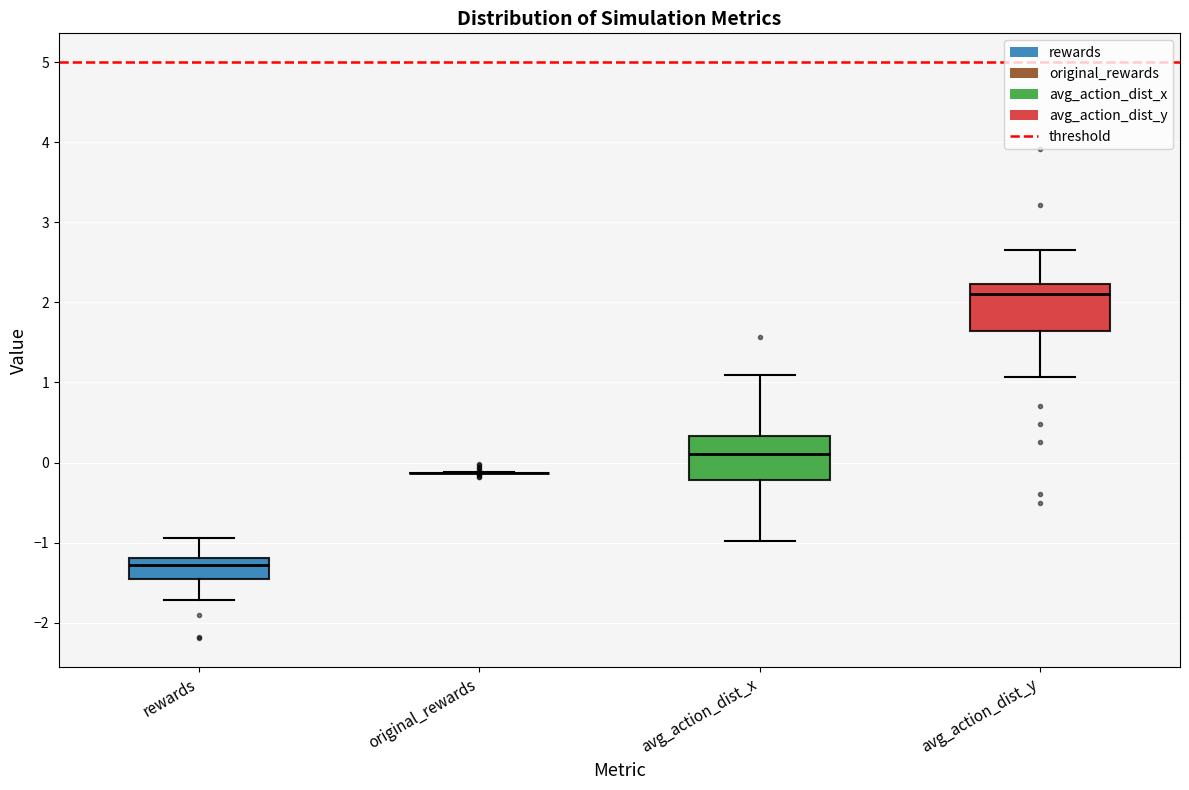

Reading left to right, read every box against the y-axis: the position of its median line, the range the box covers, and the ends of its whiskers. The values are not printed on the chart, so give them approximately, as read against the axis.

rewards: median -1.3, box -1.5 to -1.2, whiskers -1.7 to -0.9
original_rewards: box collapsed to a line at -0.1, whiskers -0.1 to -0.1
avg_action_dist_x: median 0.1, box -0.2 to 0.3, whiskers -1.0 to 1.1
avg_action_dist_y: median 2.1, box 1.6 to 2.2, whiskers 1.1 to 2.7